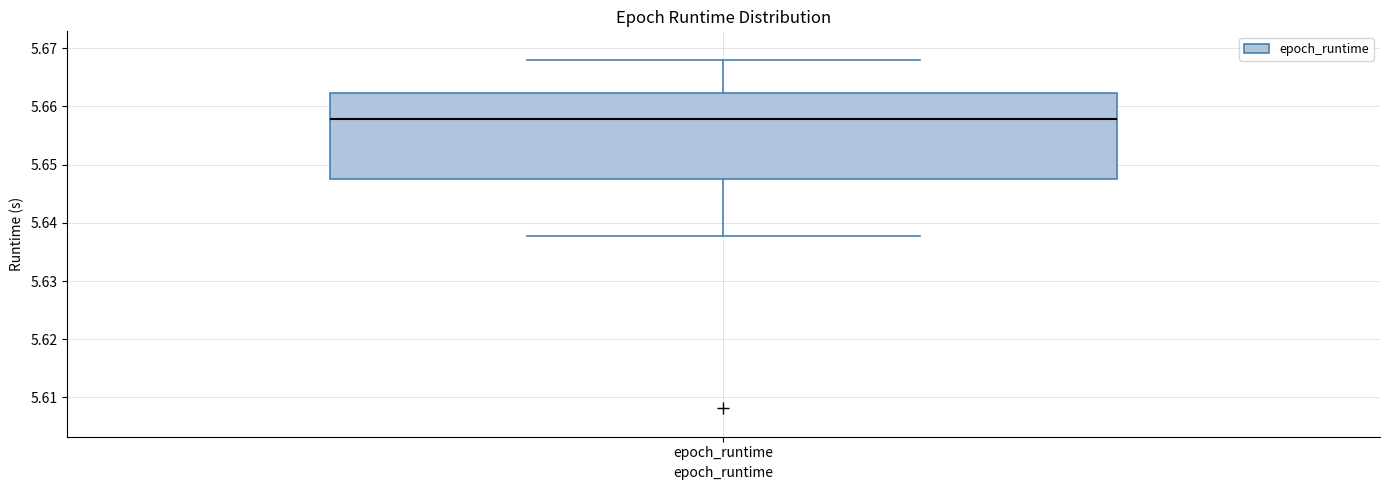

Transcribe this box plot: give where the median line is, the range the box spans, and where the two whiskers end, as read against the y-axis. The values are not printed on the chart, so give them approximately, as read against the axis.

median 5.658, box 5.647 to 5.662, whiskers 5.638 to 5.668